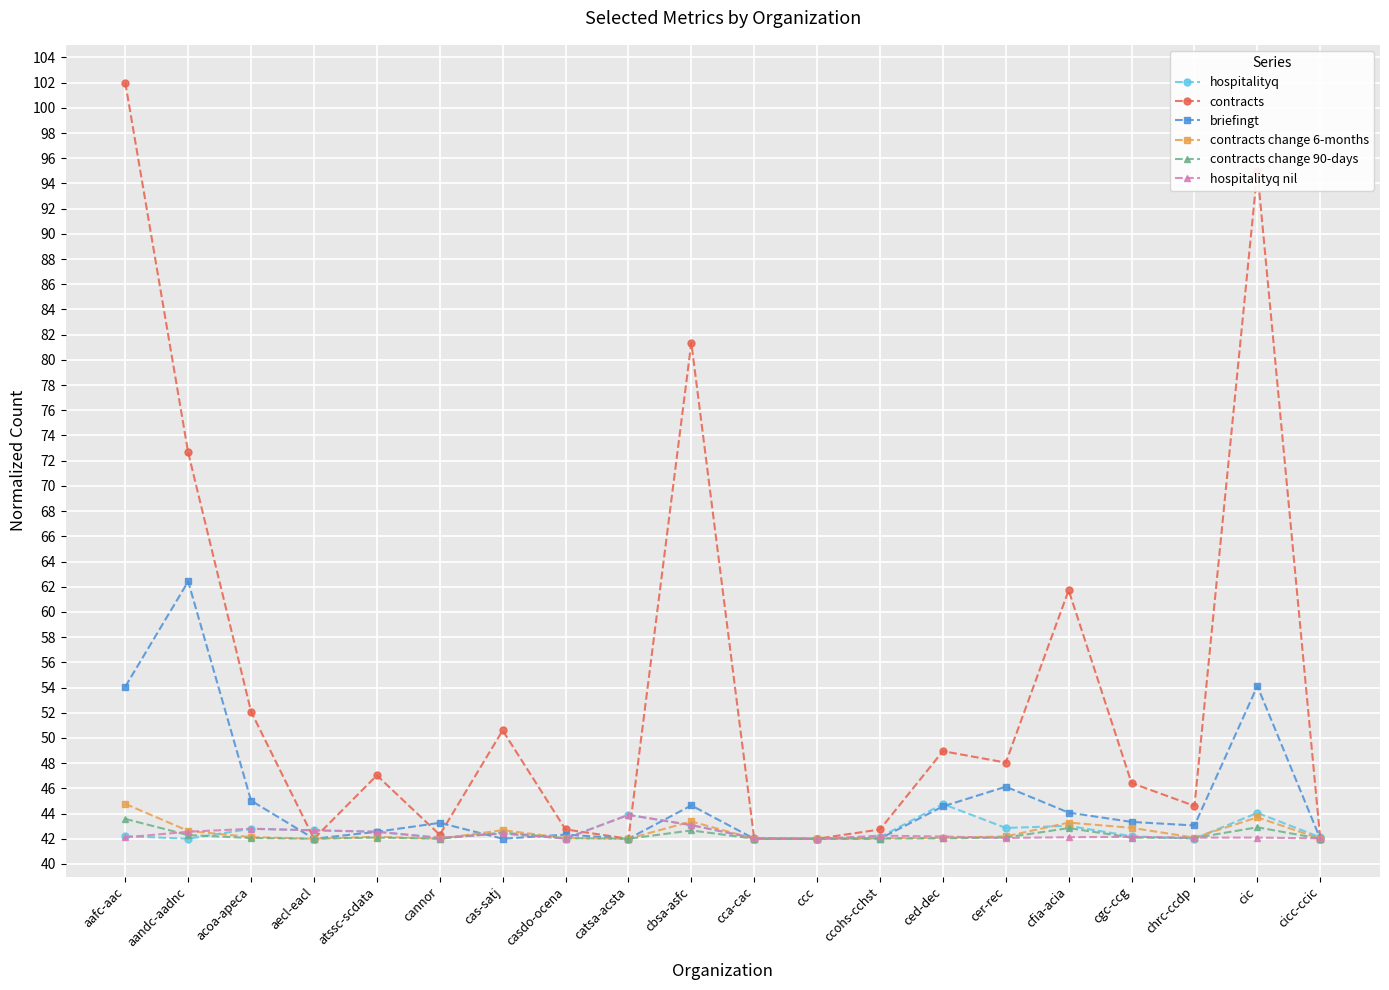

What is the difference between the highest and lowest values at casdo-ocena?

0.7